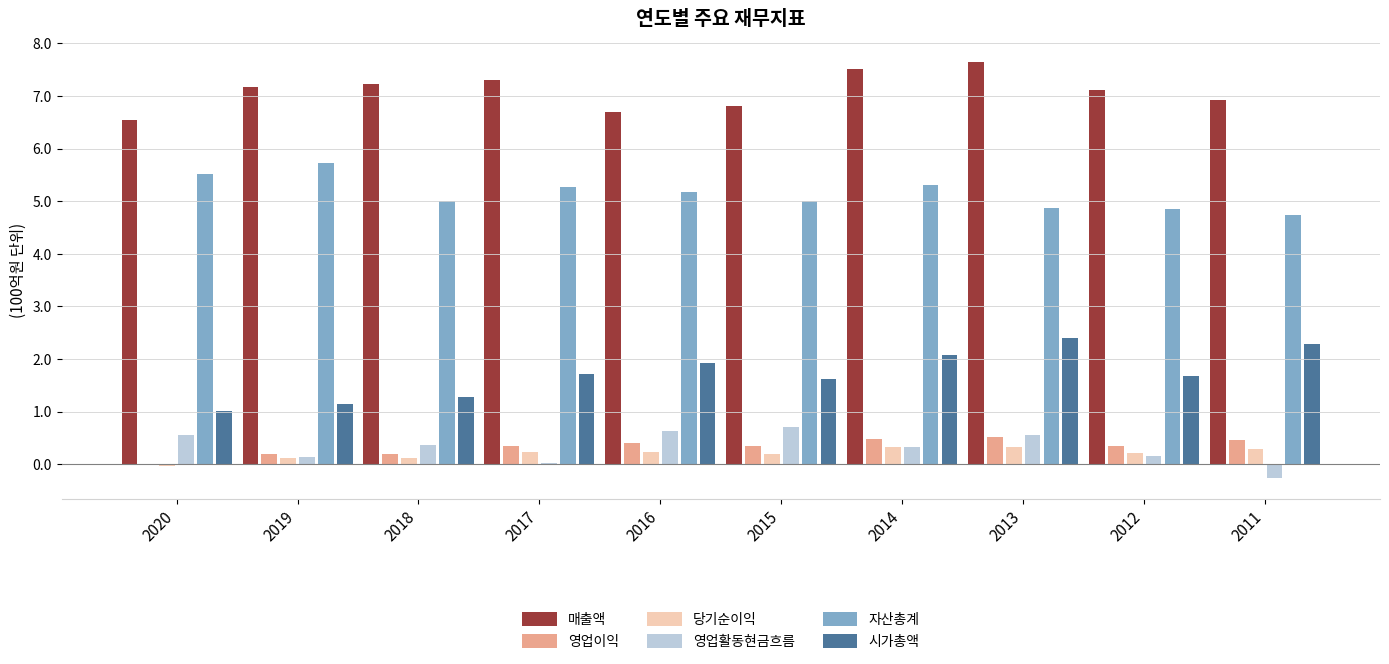

At which category does the chart reach its peak across all series?

2013